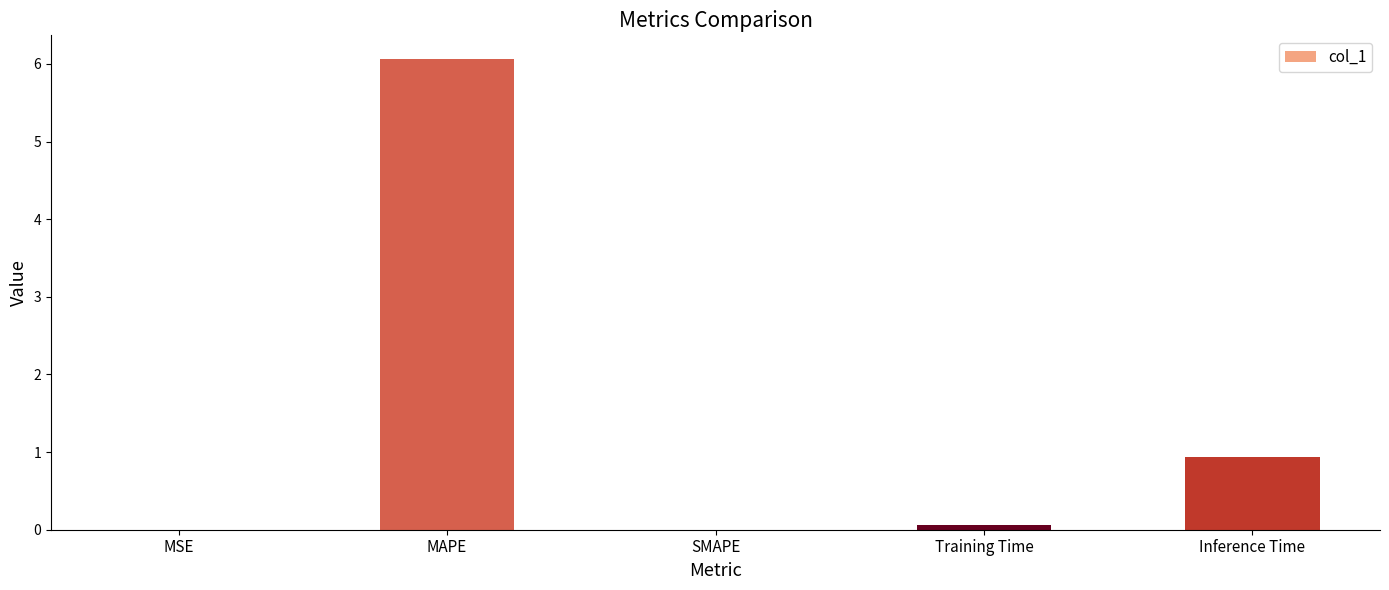

What is the change in value from MAPE to SMAPE?

-6.1